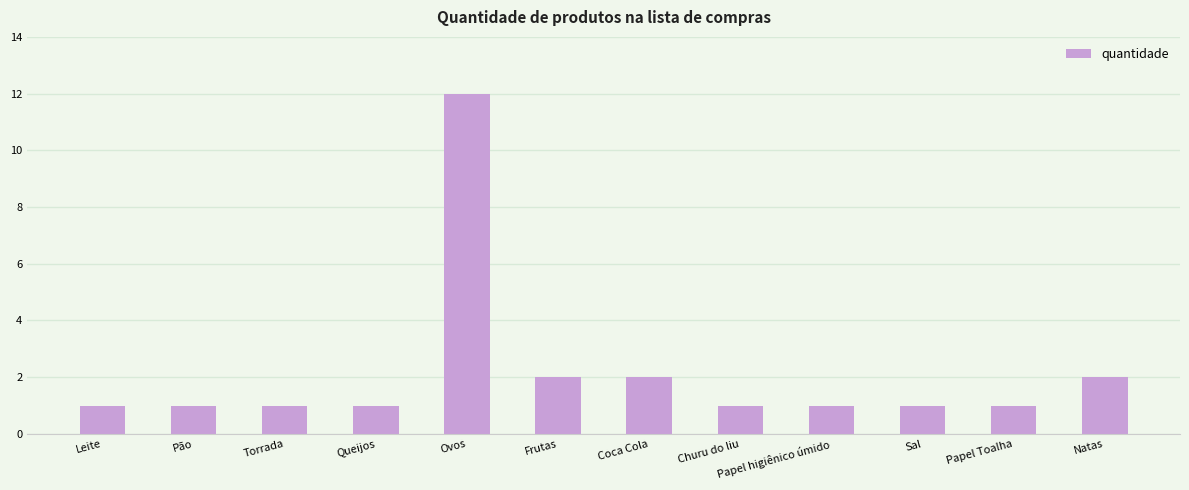

What is the ratio of the value at Natas to the value at Ovos?

0.2